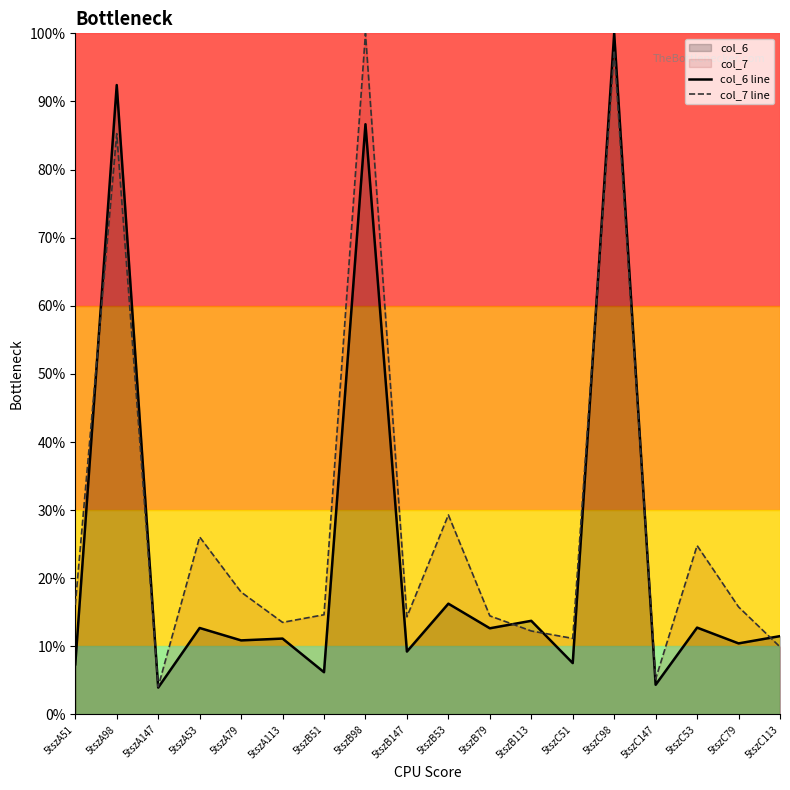

Is it true that col_6 line equals 4.1 at 5tszC113?

False